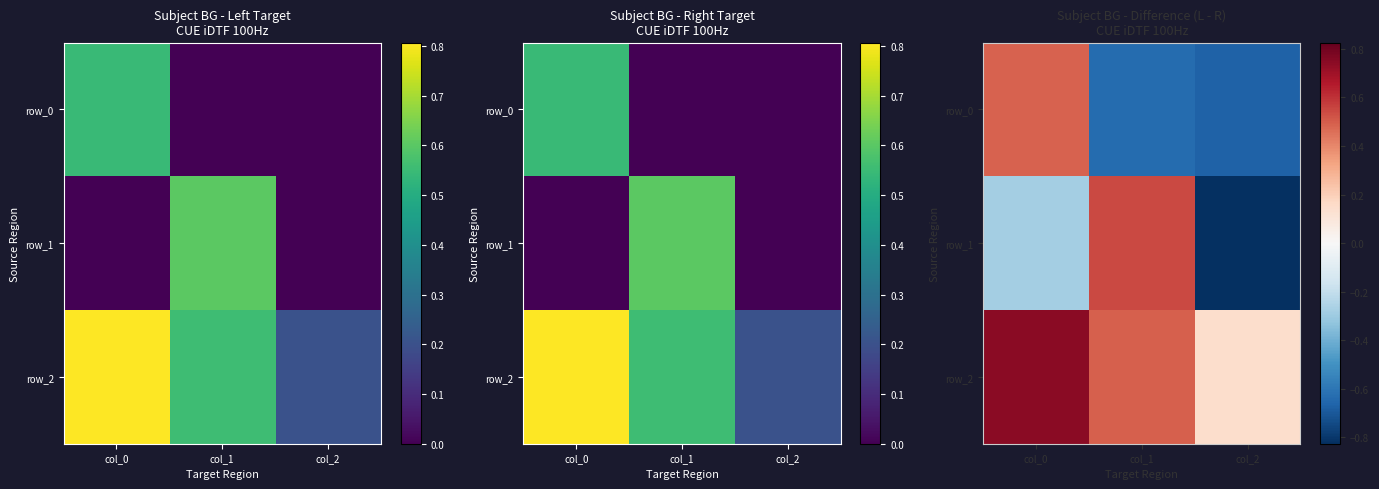

Reading left to right, extract all data points from this chart.

row_0: 0.5	-0.6	-0.7
row_1: -0.3	0.5	-0.8
row_2: 0.7	0.5	0.1